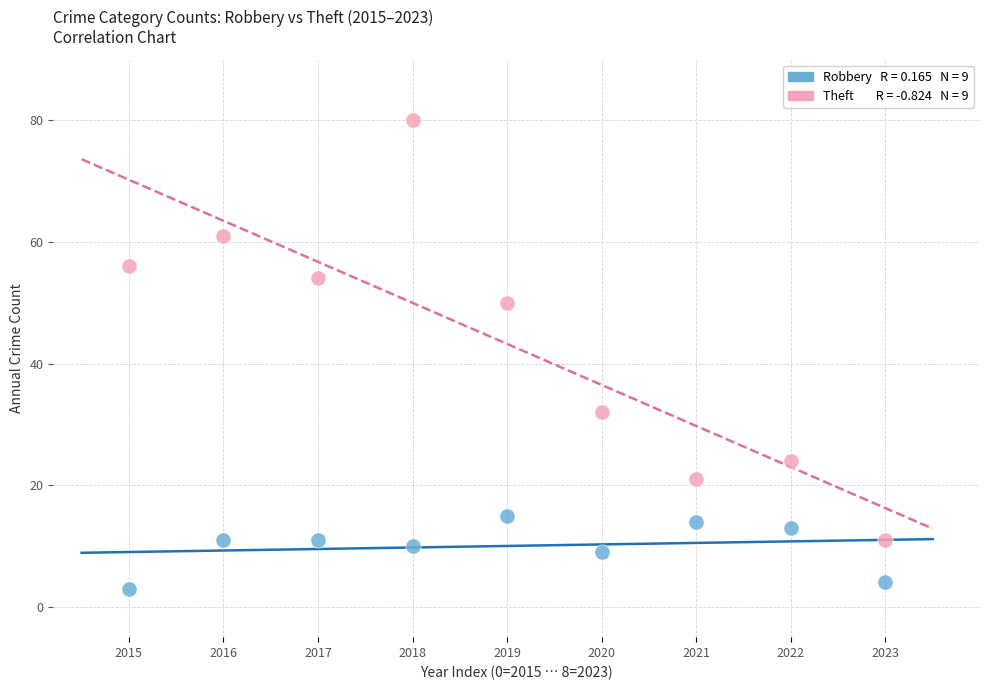

Across all data points, what is the range of Y values (max minus min)?

77